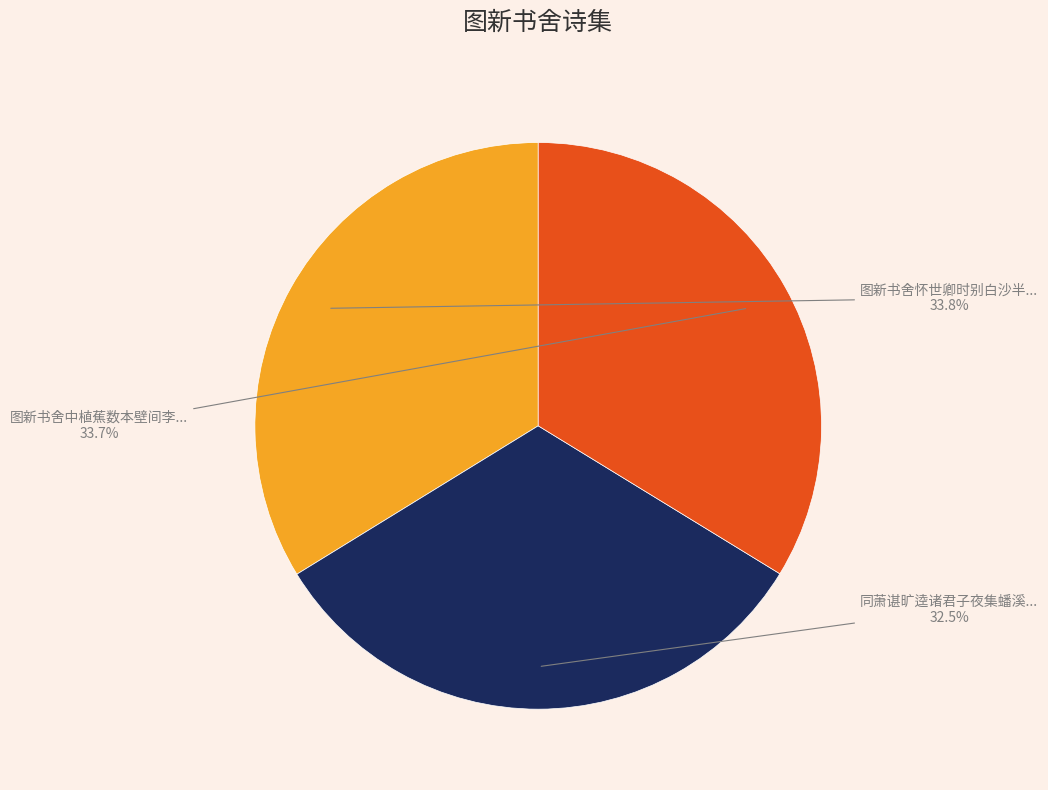

Is there a majority slice in this chart?

No